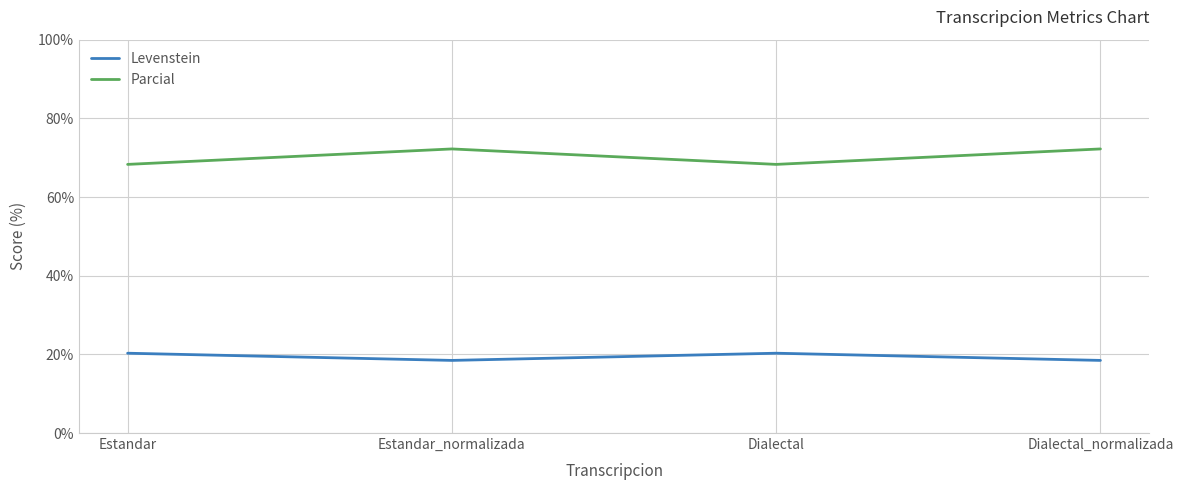

At which category does Levenstein reach its first local peak?

Dialectal